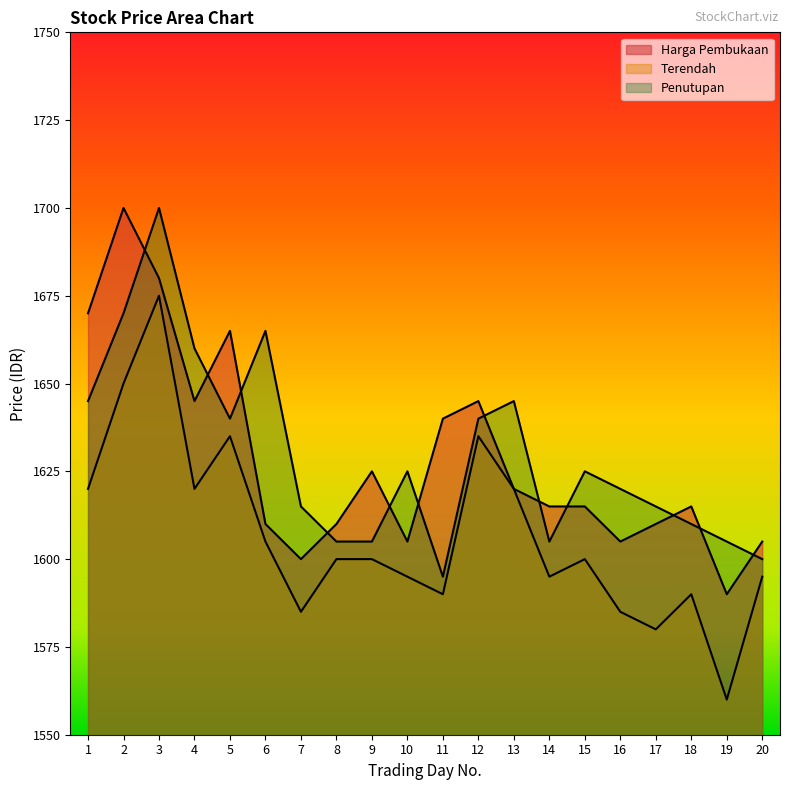

At which category is the sum across all series the highest?

3